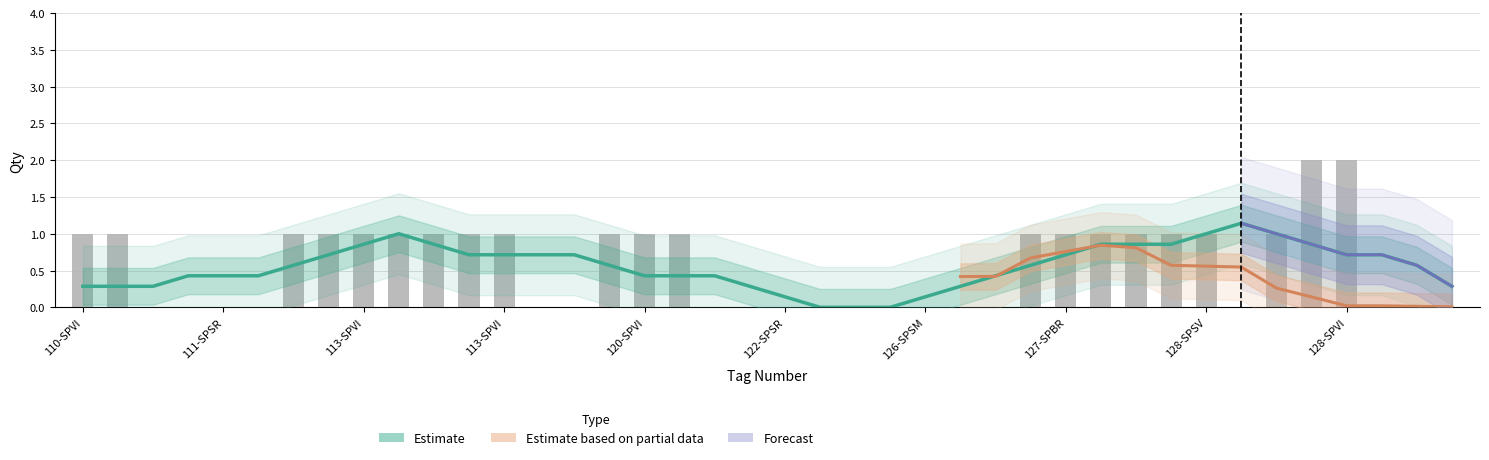

How many values are between 0 and 1?

38